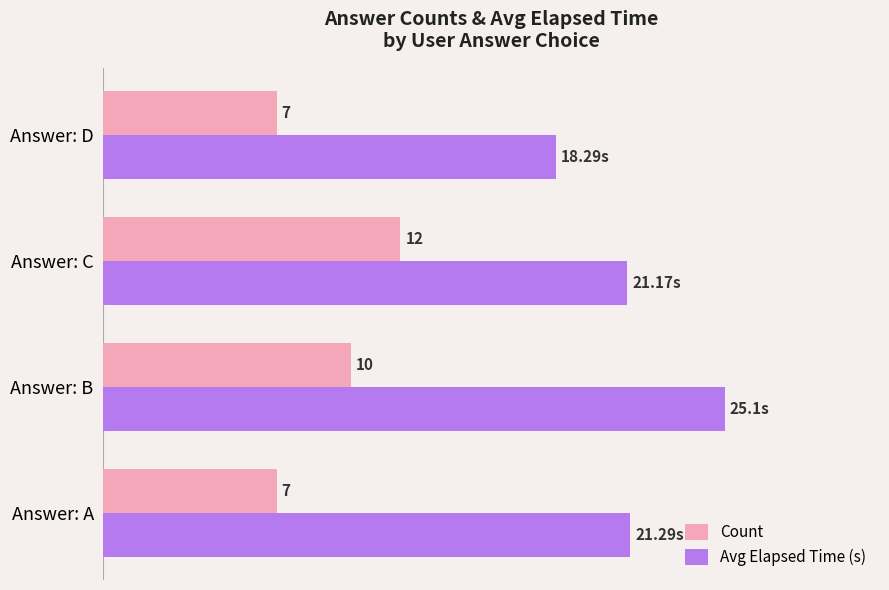

Between Answer: A and Answer: D, which series saw the biggest shift?

Avg Elapsed Time (s)